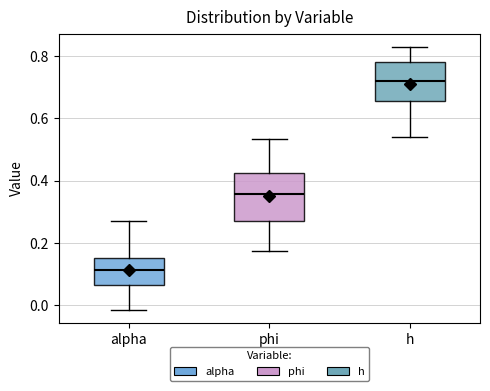

Which box is the tallest, from its lower edge to its upper edge?

phi